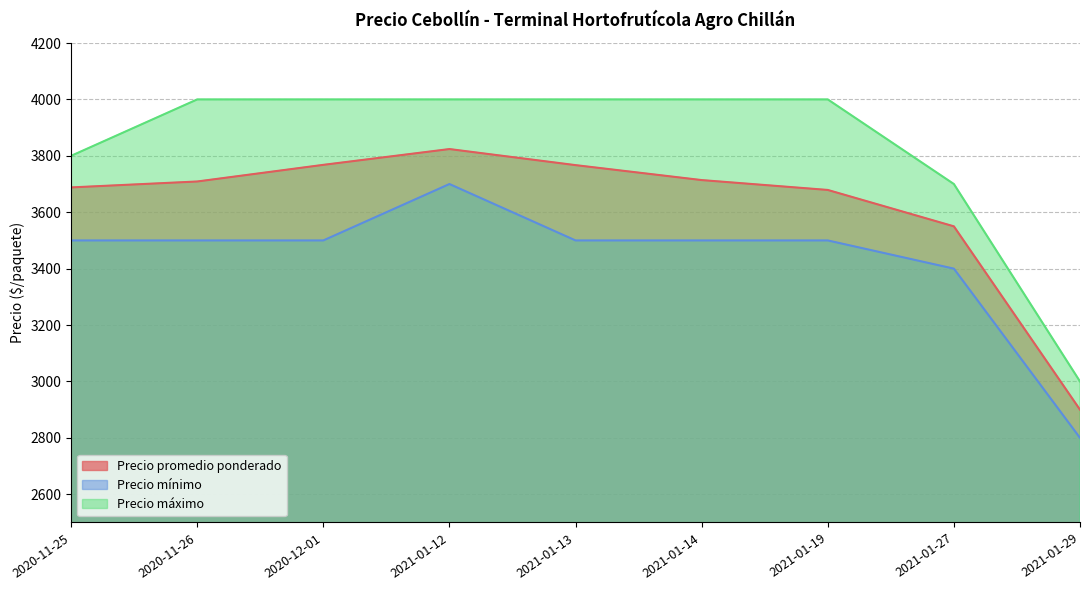

Is it true that Precio promedio ponderado equals 1348 at 2021-01-19?

False